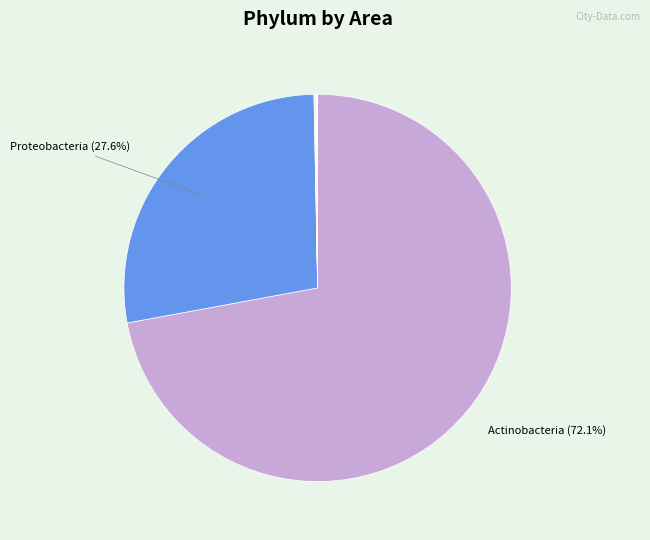

How many segments does this pie chart have?

12